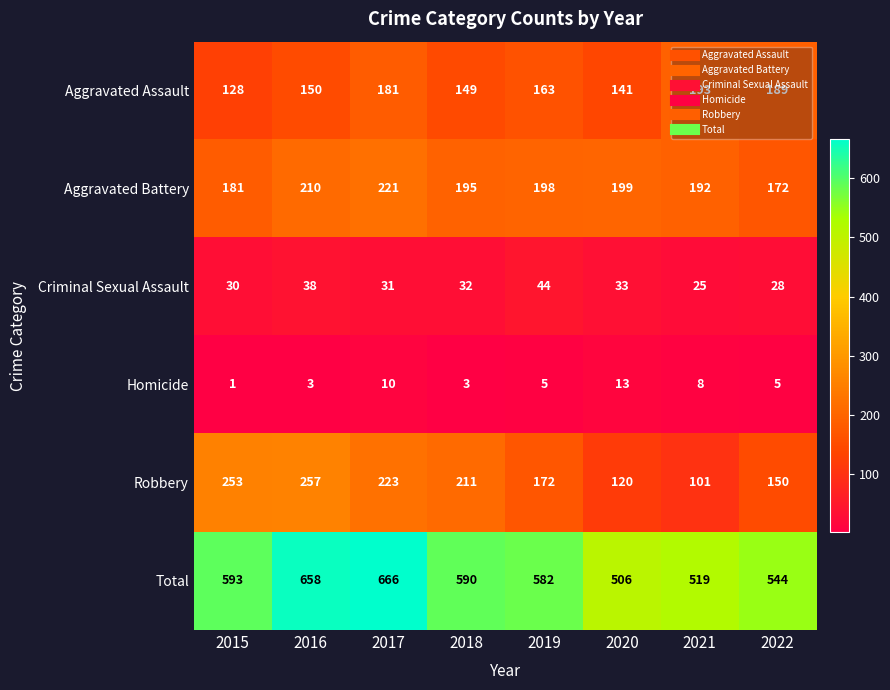

How many values in the Criminal Sexual Assault series are below 32?

4